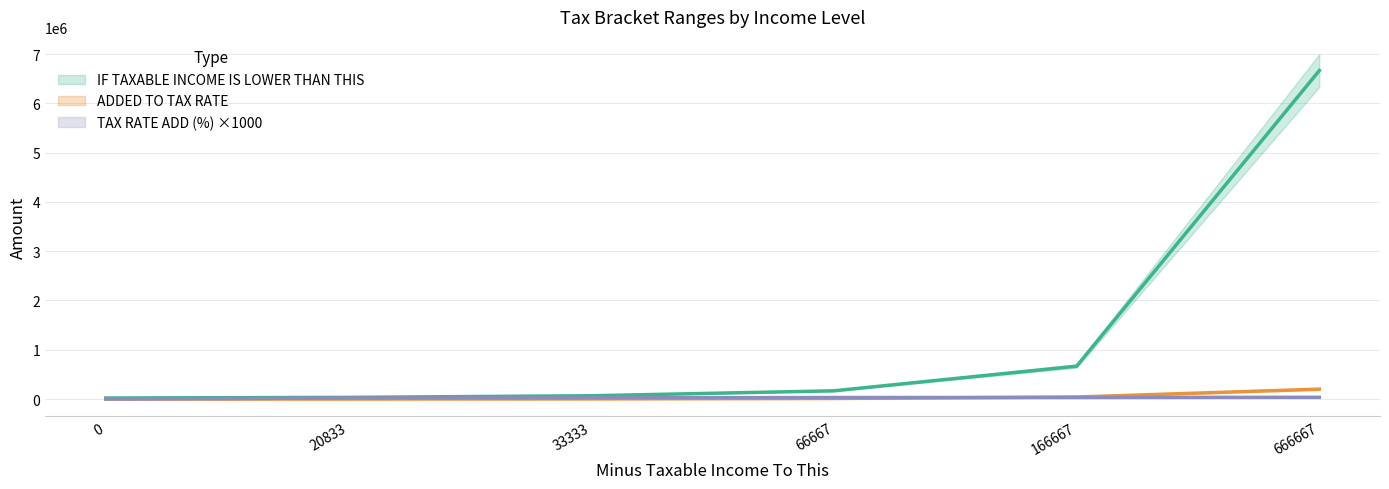

What is the total value across all series at 20833?

33333.0